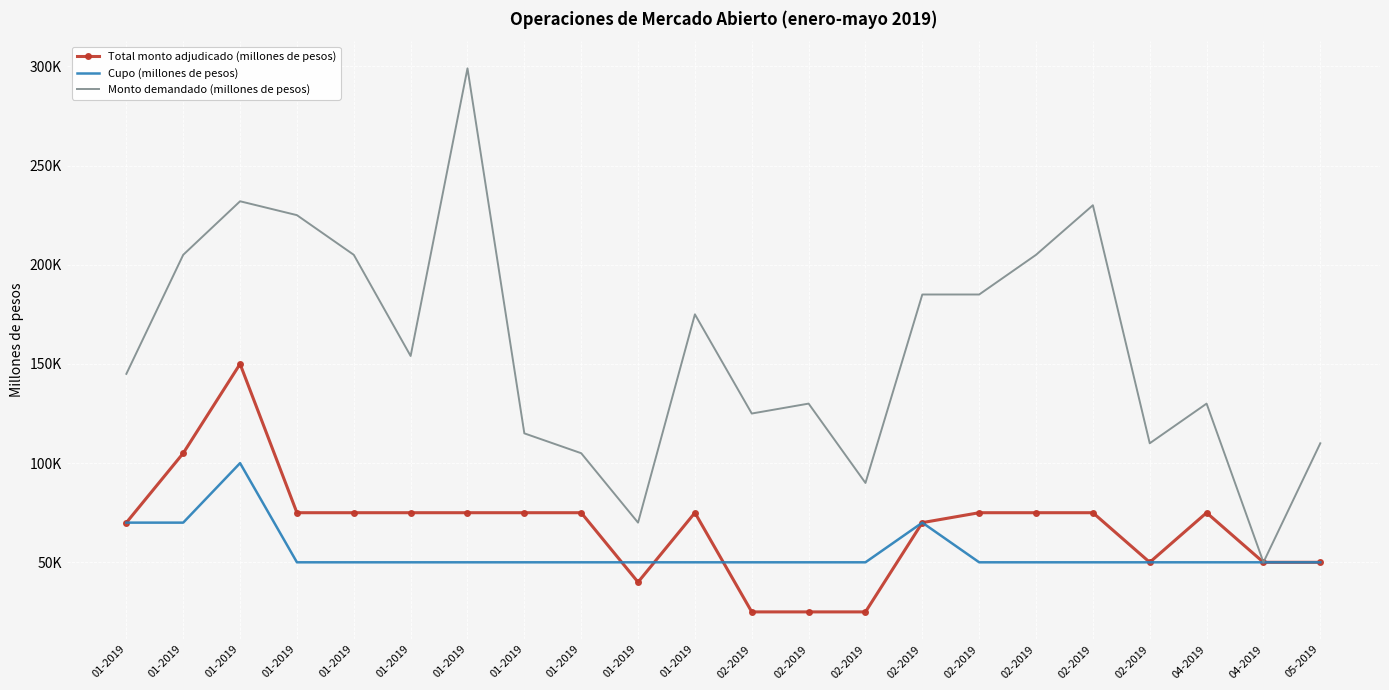

At which category is the sum across all series the highest?

01-2019